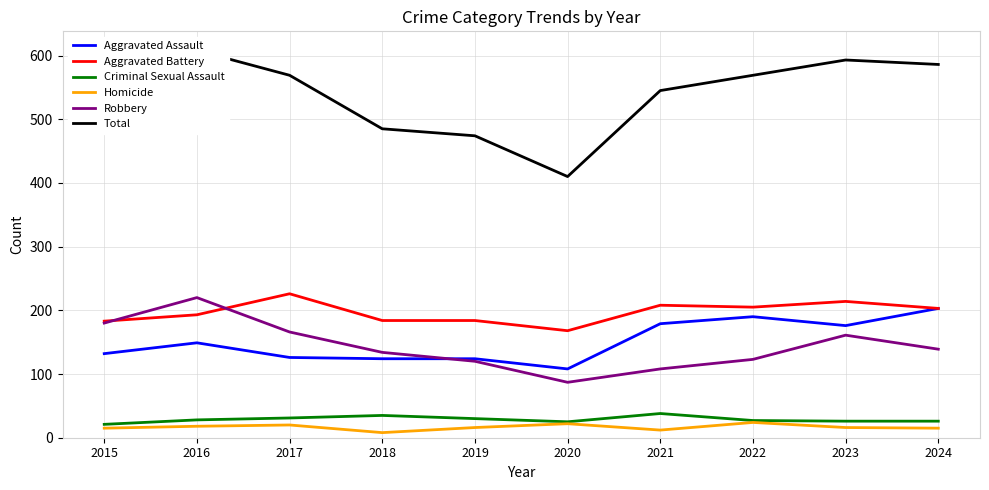

True or false: Aggravated Battery and Criminal Sexual Assault intersect in this chart.

False